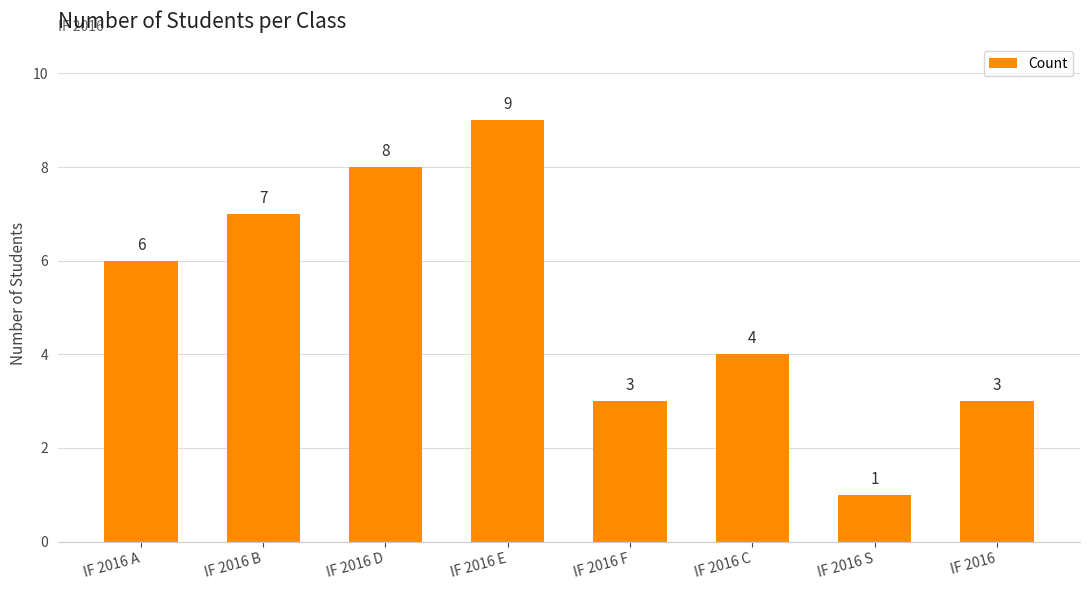

Approximately how many times larger is the value at IF 2016 F compared to IF 2016 B?

0.4